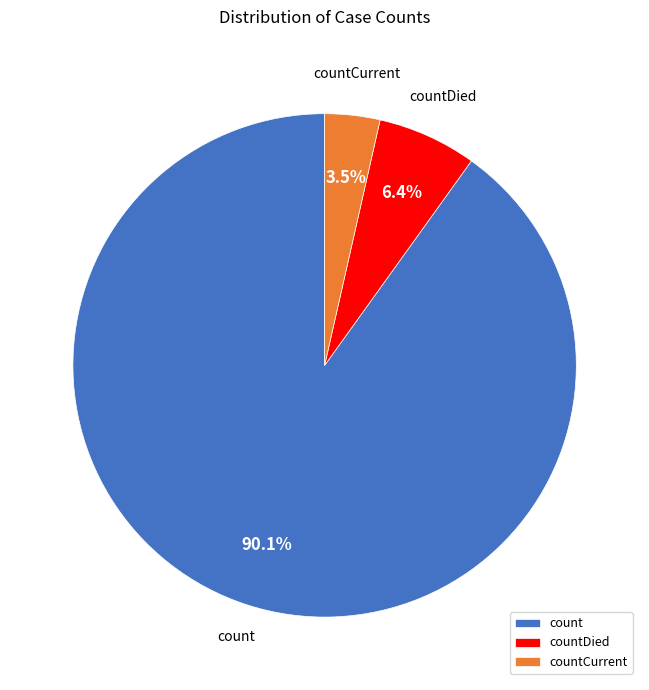

Which has a higher value, countCurrent or countDied?

countDied